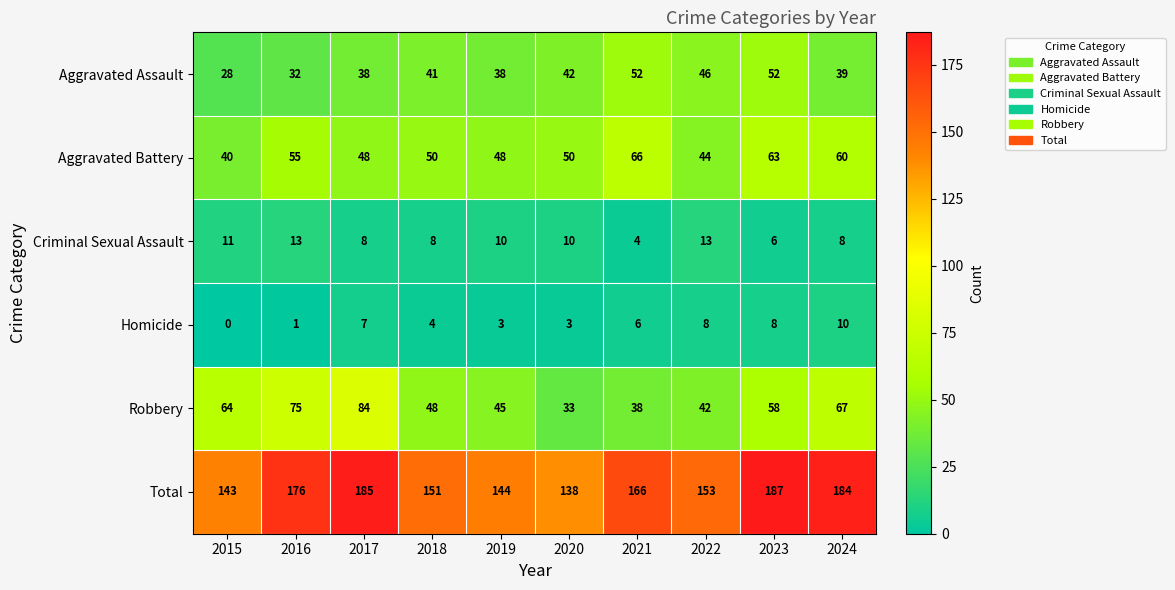

Read the Homicide value at 2017.

7